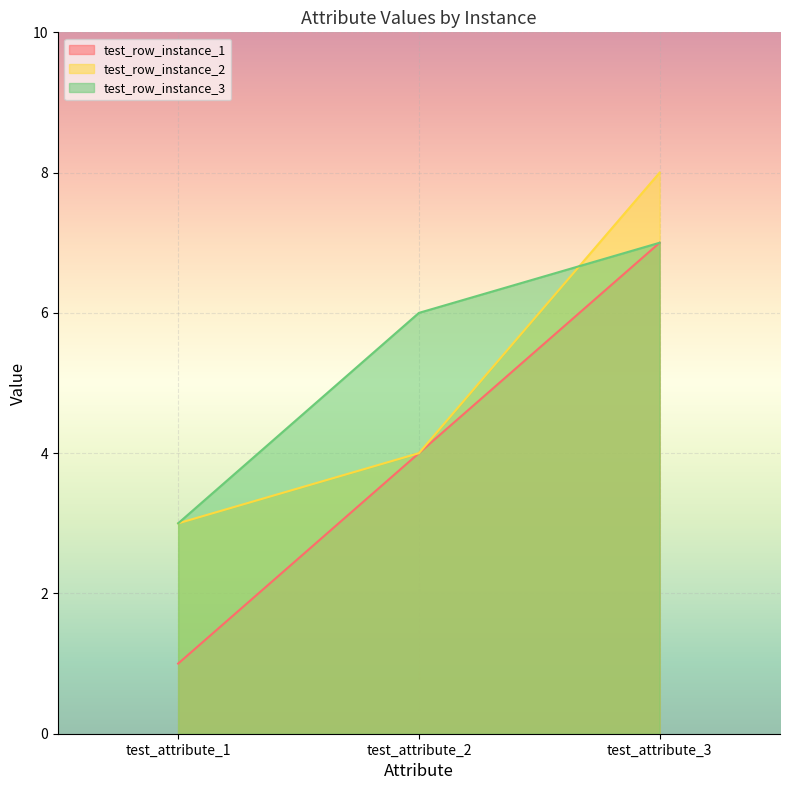

At which label does test_row_instance_2 first exceed 4?

test_attribute_3